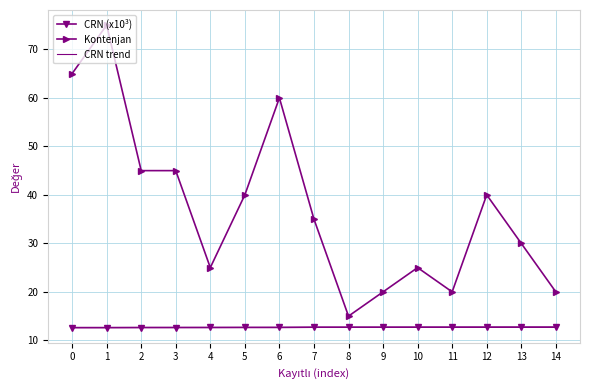

Count the number of categories in the chart.

15